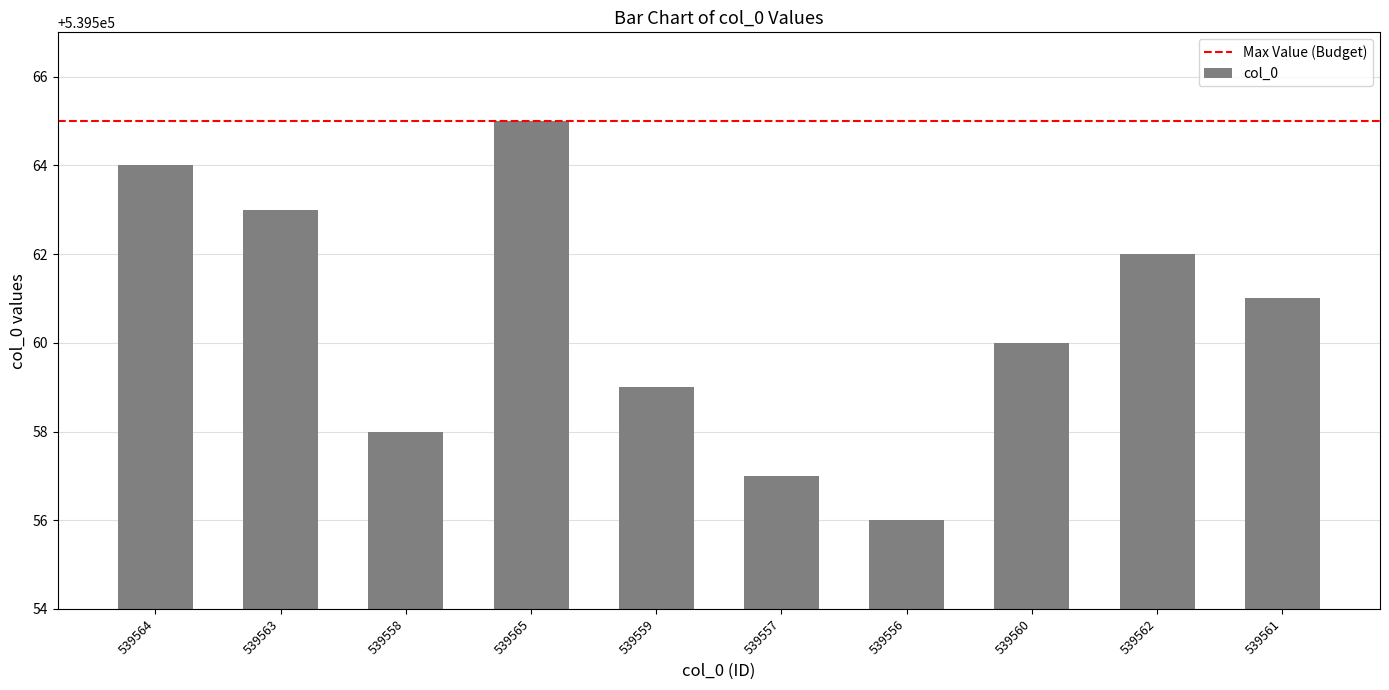

How many categories are shown in the chart?

10